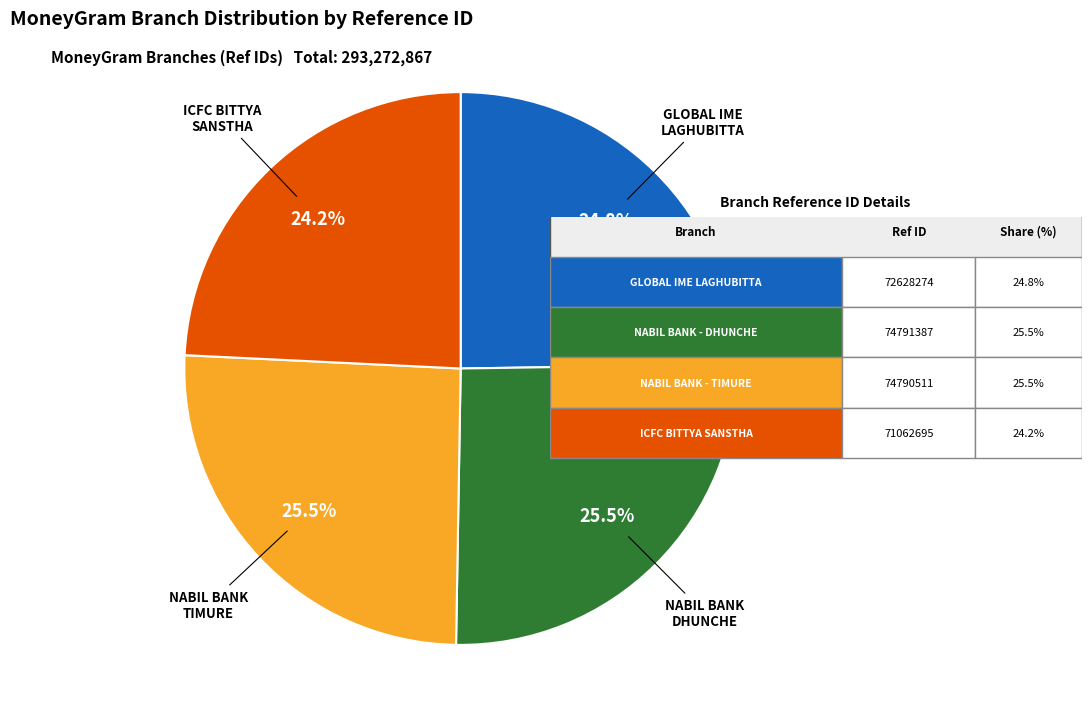

Is there any slice that represents more than half of the pie?

No